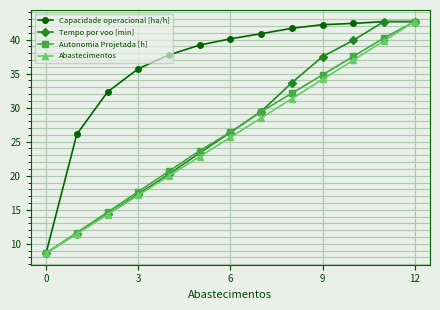

What is the highest value of the Tempo por voo [min] series?

42.6